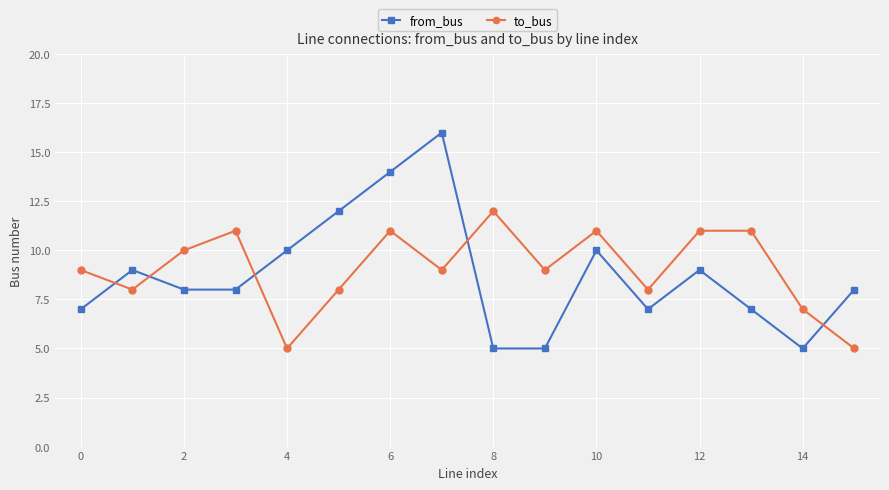

What is the lowest value of the from_bus series?

5